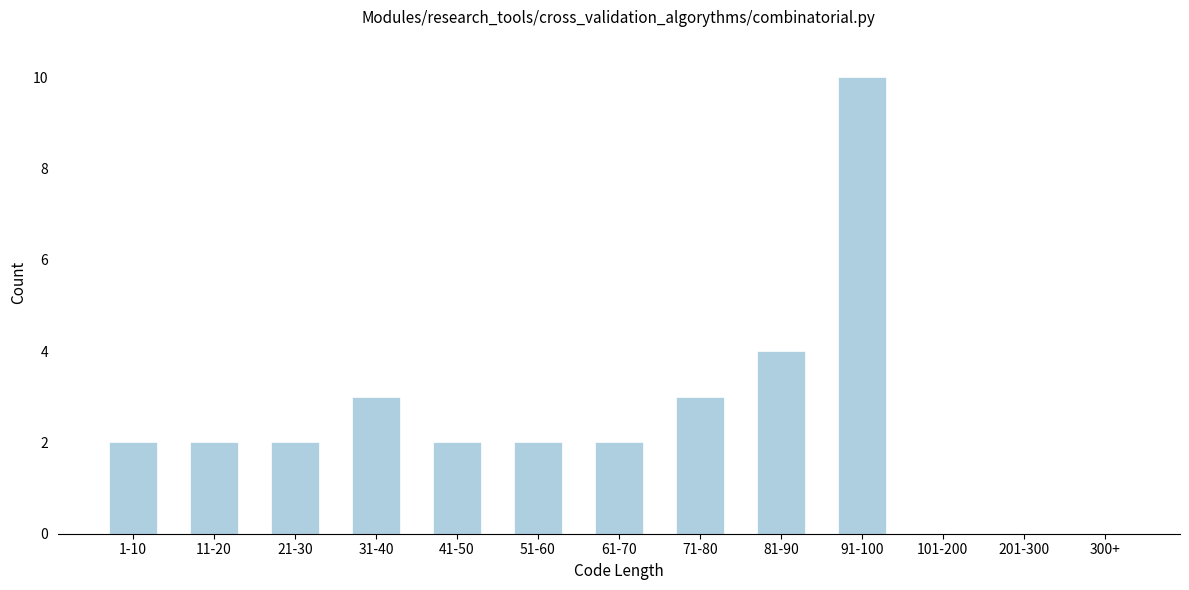

Reading left to right, transcribe all the data shown in this chart.

1-10=2	11-20=2	21-30=2	31-40=3	41-50=2	51-60=2	61-70=2	71-80=3	81-90=4	91-100=10	101-200=0	201-300=0	300+=0